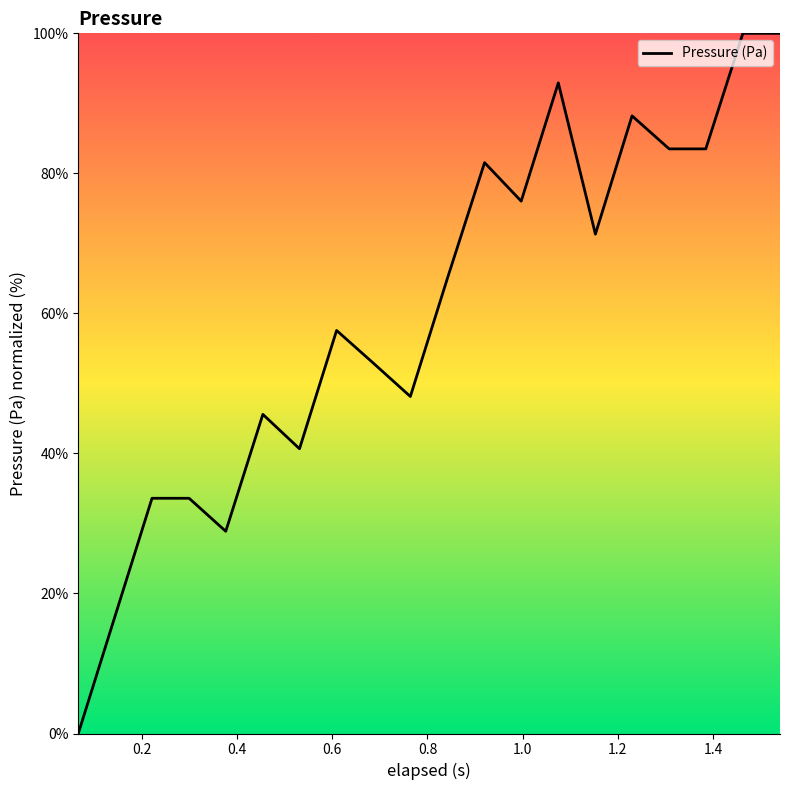

What is the difference between the maximum and minimum values?

100.0